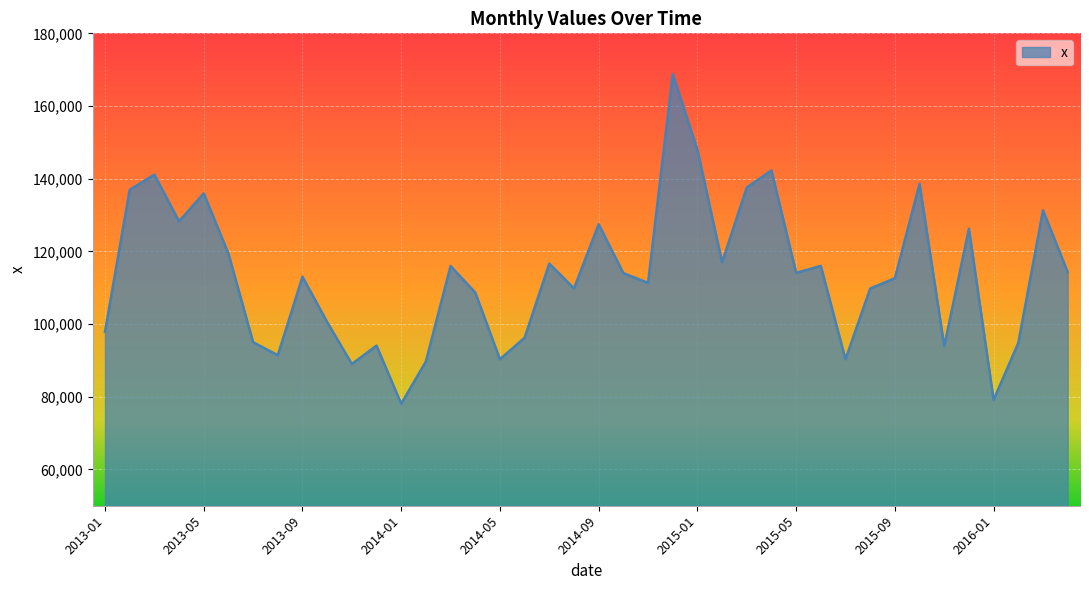

What is the minimum value shown in the chart?

78078